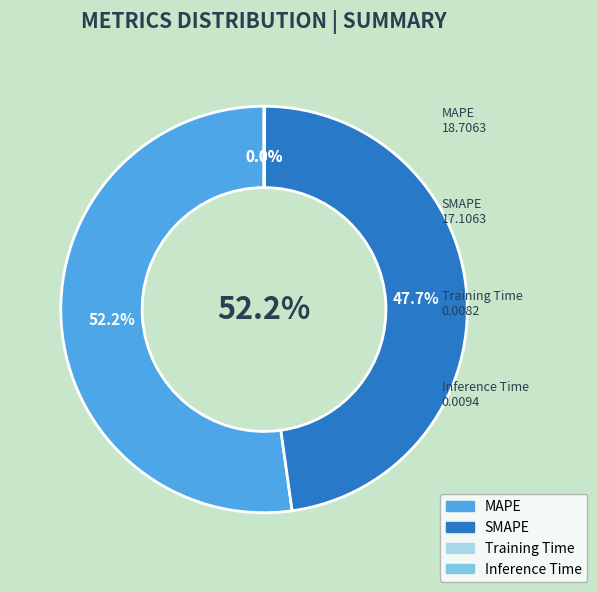

Which slice is the largest?

MAPE